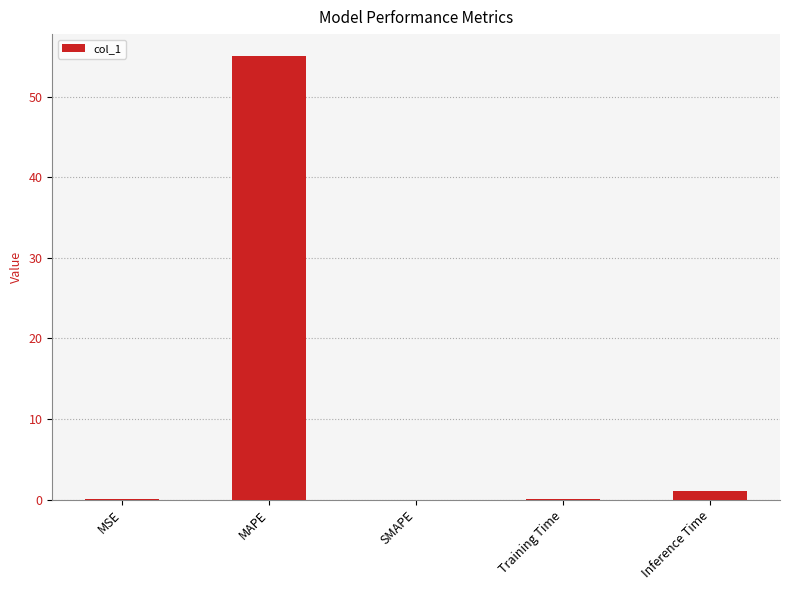

Are the bars horizontal?

No